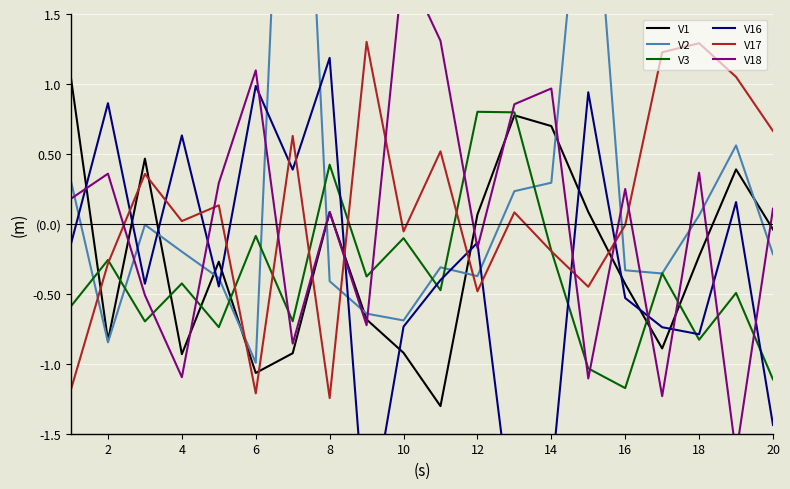

At which category is the sum across all series the highest?

14